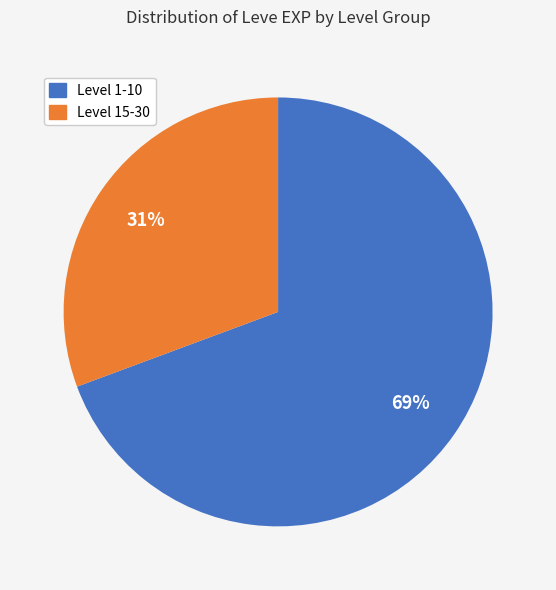

To the nearest percent, what is the average slice percentage?

50%